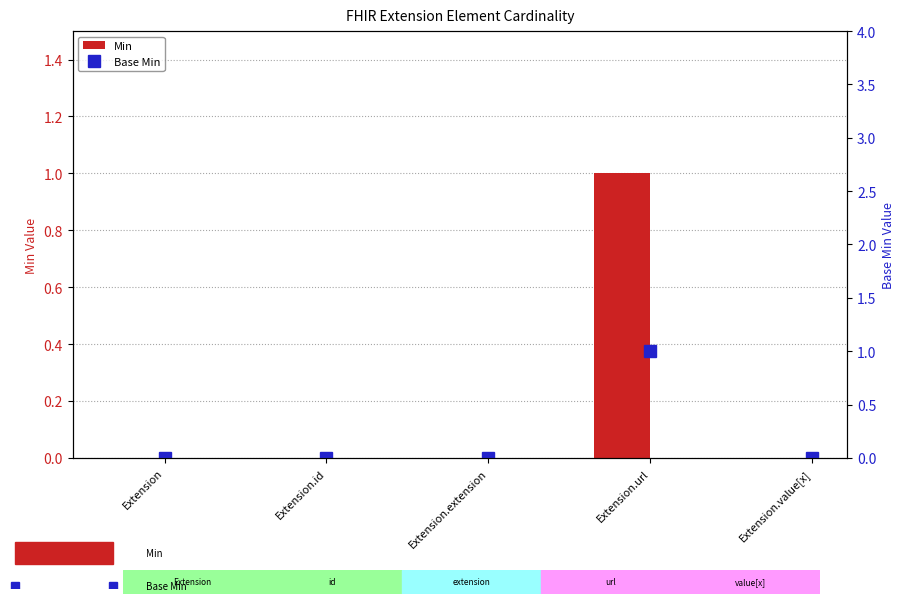

How many positive values does the Min series have?

1